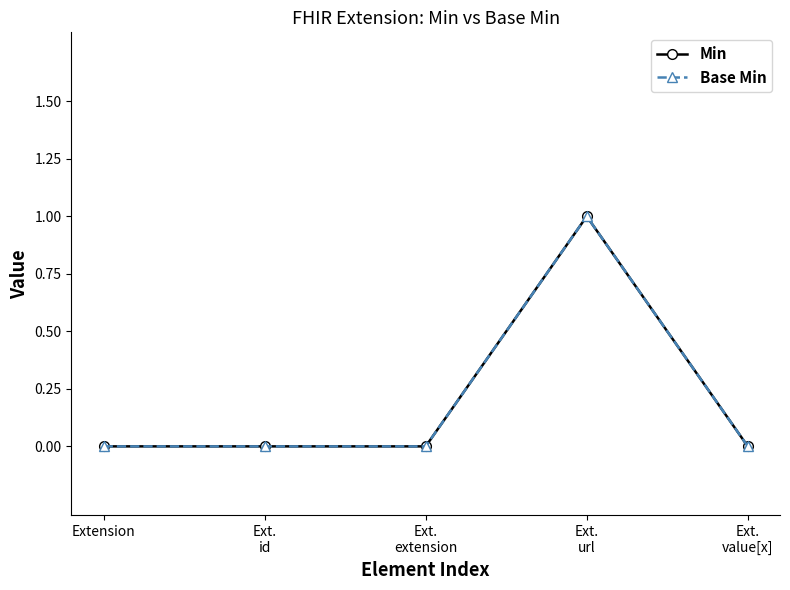

The Min series shows 1 at Ext.
url. True or false?

True